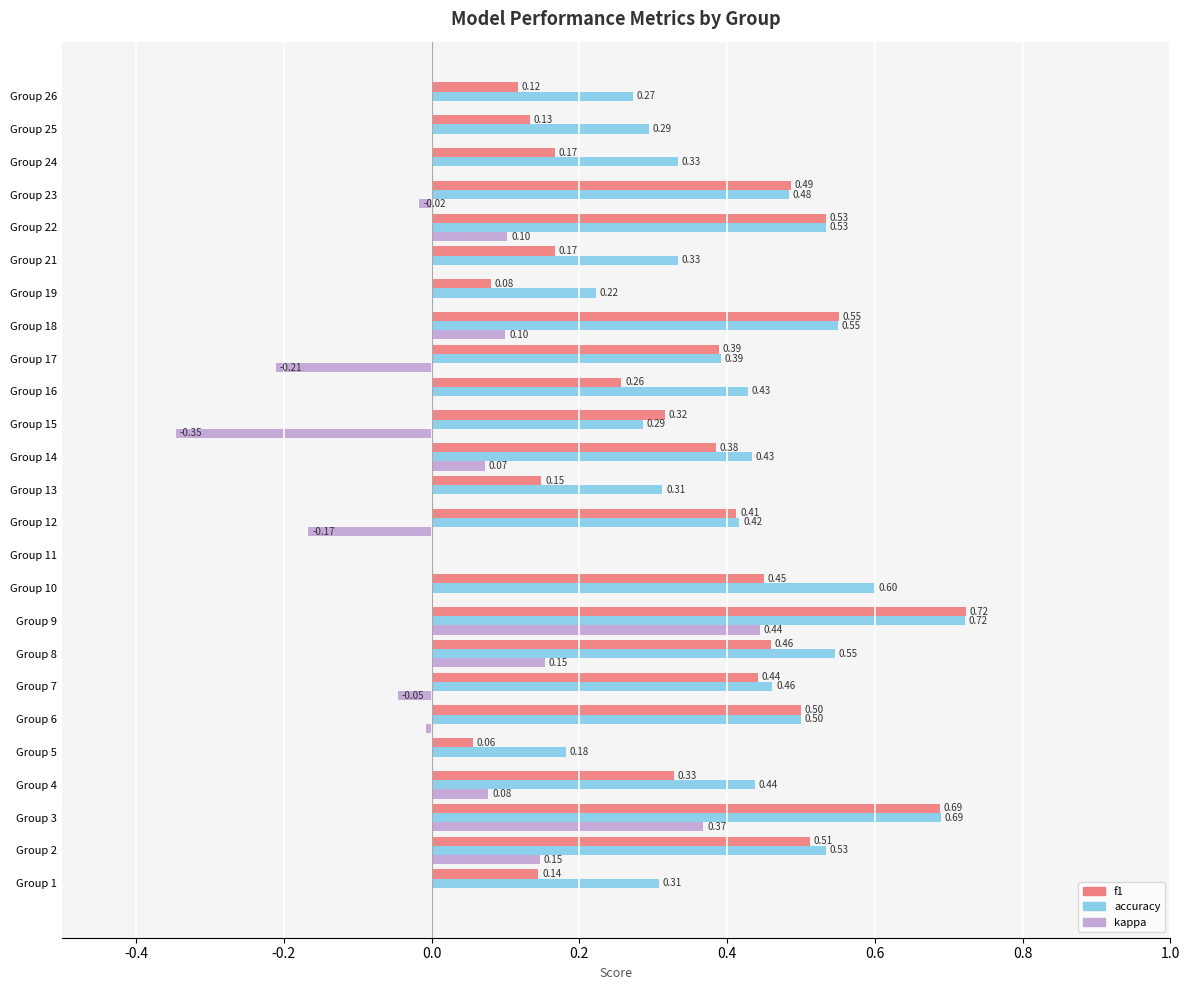

Between Group 12 and Group 24, which series saw the biggest shift?

f1